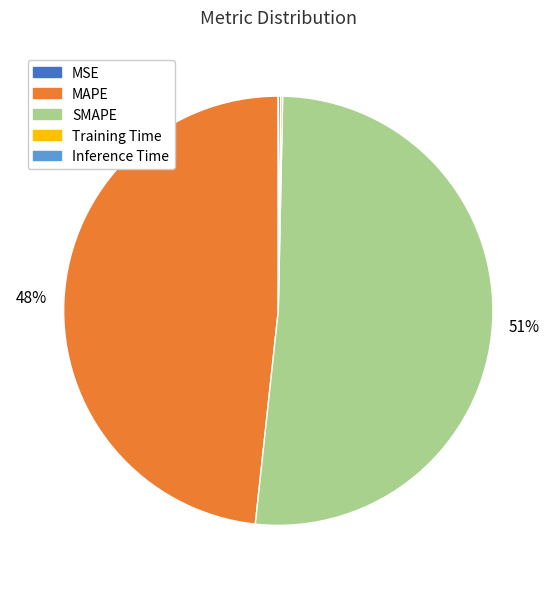

Is it true that MAPE is 57% of the pie?

False